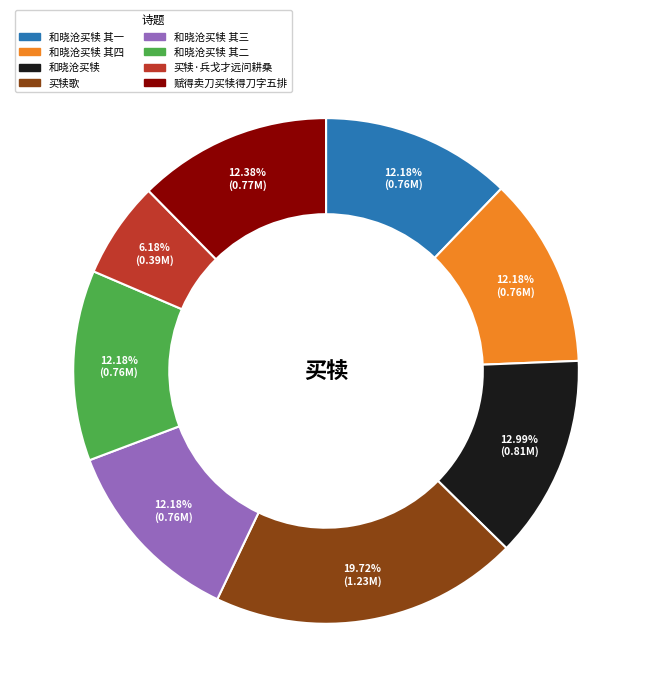

To the nearest percent, what is the difference between the largest and smallest slice percentages?

14%